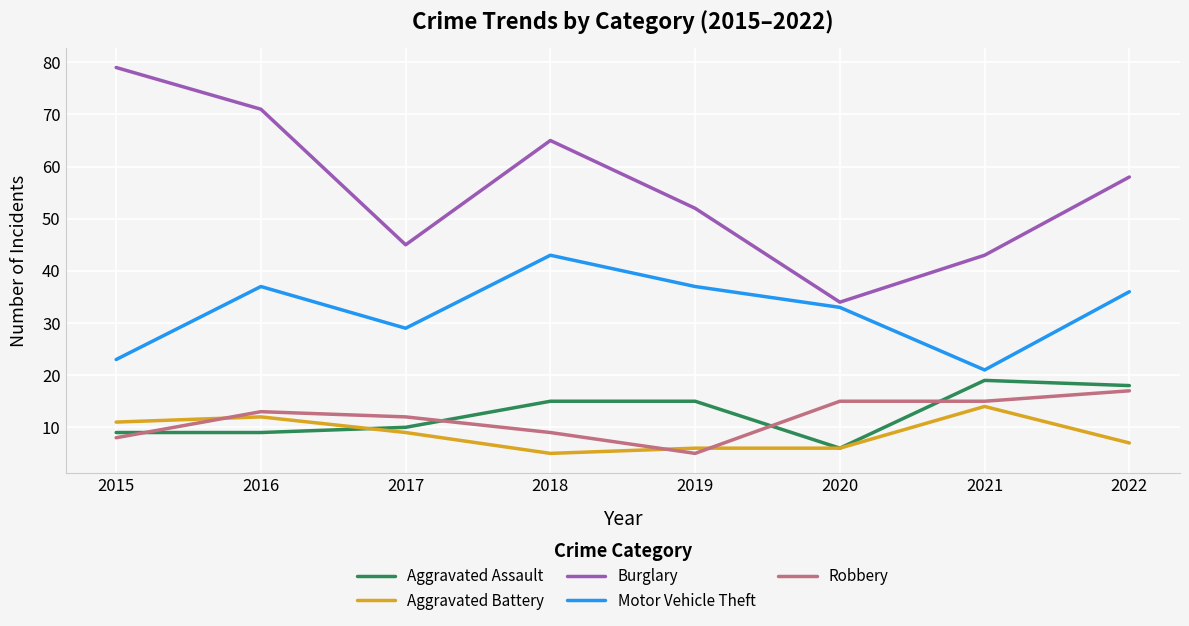

What is the sum of all Burglary values?

447